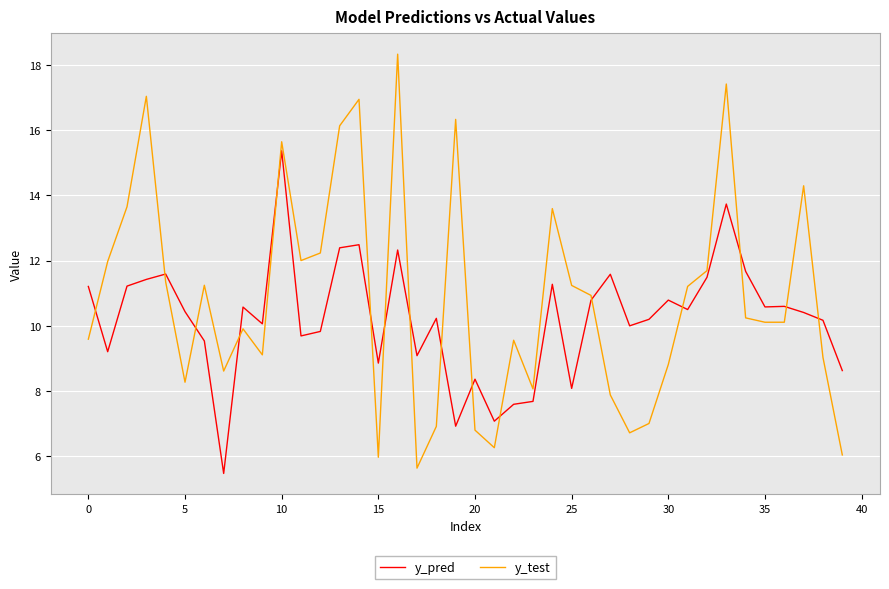

Rank the series by their average value, from highest to lowest.

y_test, y_pred